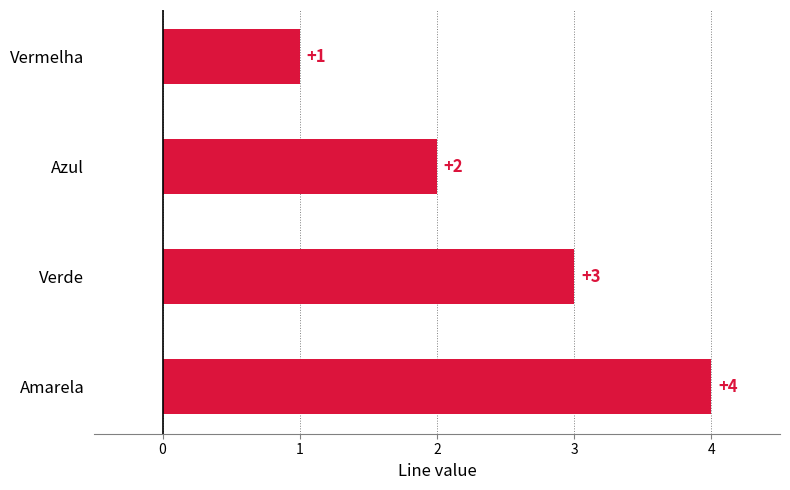

What is the sum of all values?

10